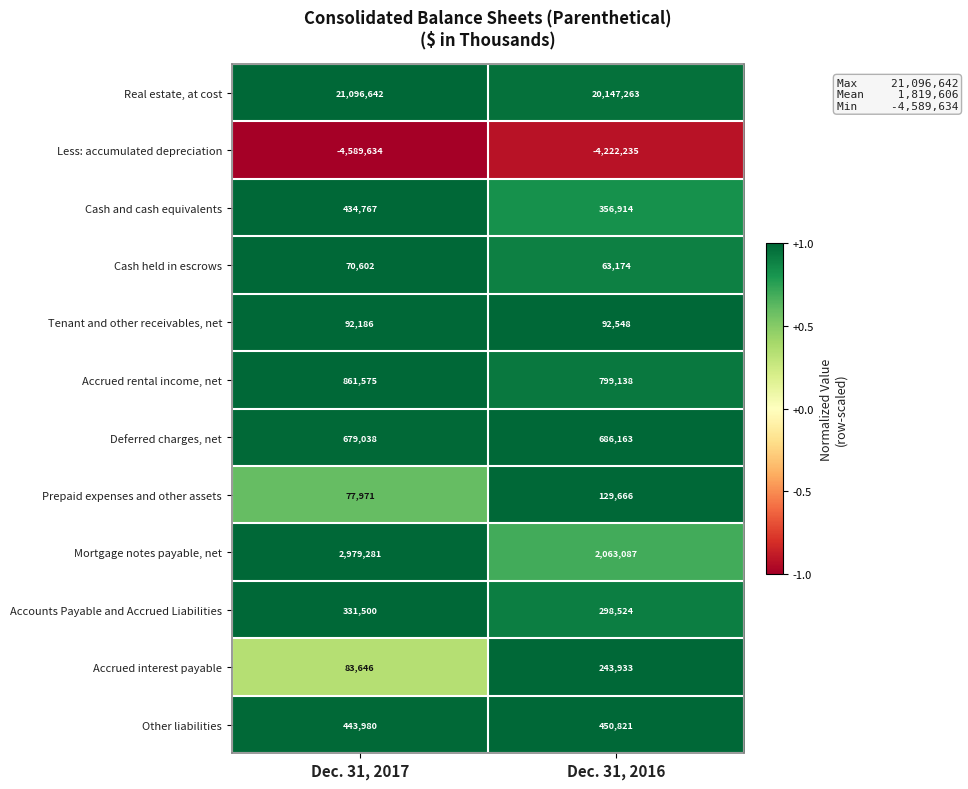

Reading left to right, extract all data points from this chart.

Real estate, at cost: Dec. 31, 2017=21096642	Dec. 31, 2016=20147263
Less: accumulated depreciation: Dec. 31, 2017=-4589634	Dec. 31, 2016=-4222235
Cash and cash equivalents: Dec. 31, 2017=434767	Dec. 31, 2016=356914
Cash held in escrows: Dec. 31, 2017=70602	Dec. 31, 2016=63174
Tenant and other receivables, net: Dec. 31, 2017=92186	Dec. 31, 2016=92548
Accrued rental income, net: Dec. 31, 2017=861575	Dec. 31, 2016=799138
Deferred charges, net: Dec. 31, 2017=679038	Dec. 31, 2016=686163
Prepaid expenses and other assets: Dec. 31, 2017=77971	Dec. 31, 2016=129666
Mortgage notes payable, net: Dec. 31, 2017=2979281	Dec. 31, 2016=2063087
Accounts Payable and Accrued Liabilities: Dec. 31, 2017=331500	Dec. 31, 2016=298524
Accrued interest payable: Dec. 31, 2017=83646	Dec. 31, 2016=243933
Other liabilities: Dec. 31, 2017=443980	Dec. 31, 2016=450821